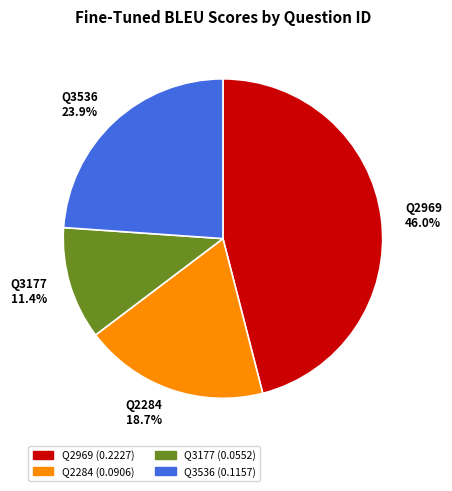

Rank the categories by value from highest to lowest.

Q2969, Q3536, Q2284, Q3177